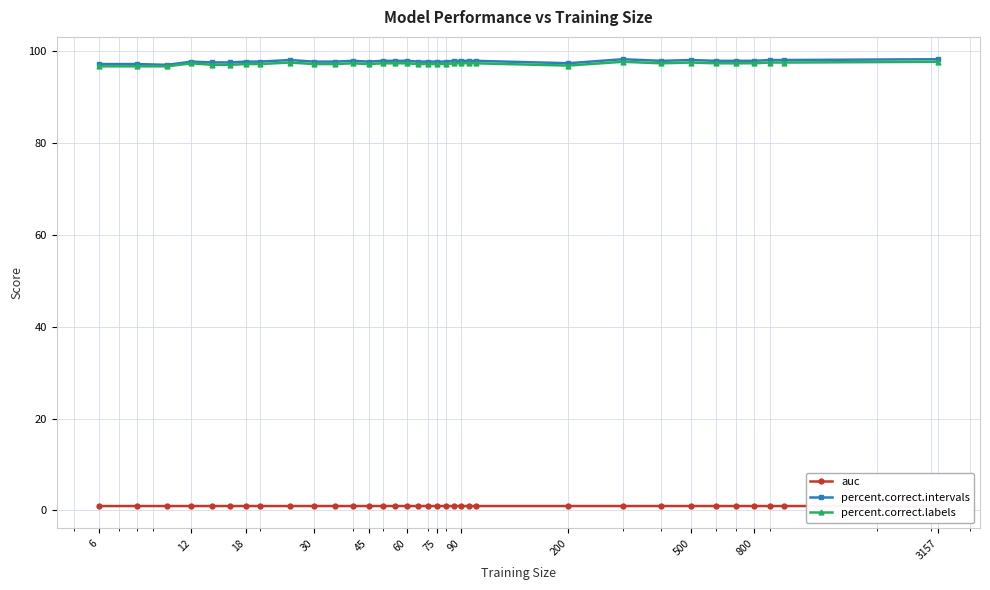

What is the minimum value for percent.correct.intervals?

97.0